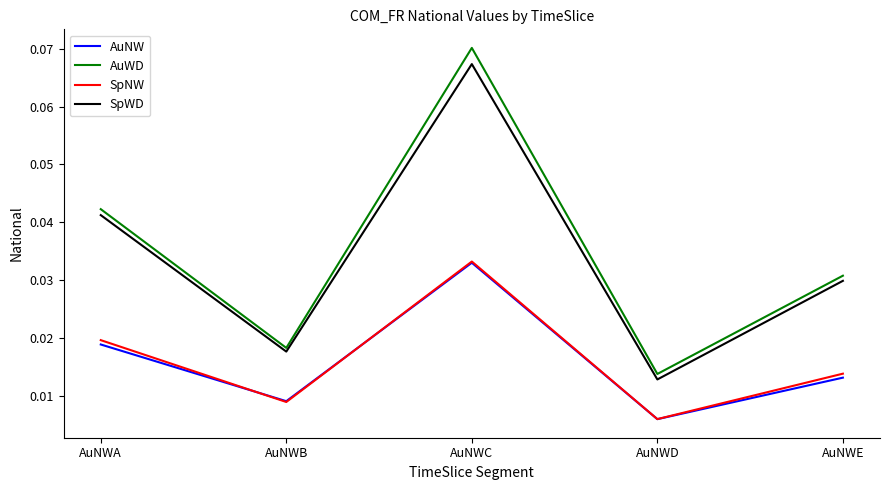

Count the number of categories in the chart.

5